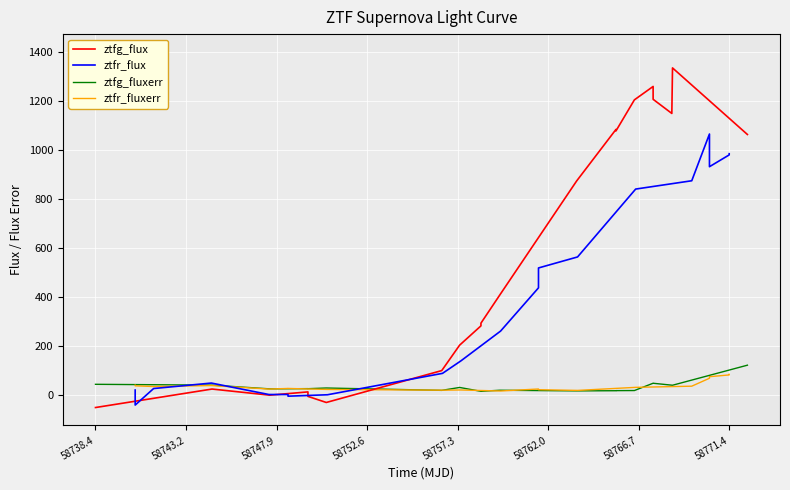

What is the highest value of the ztfg_flux series?

1334.7